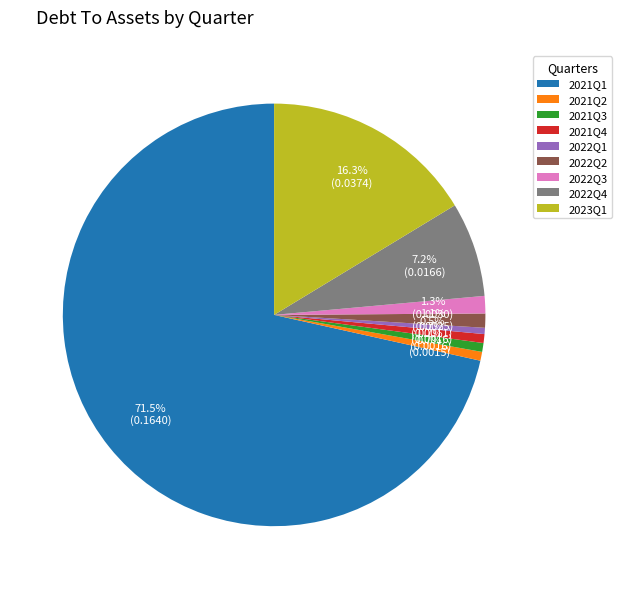

The 2022Q1 slice represents 10% of the pie. True or false?

False